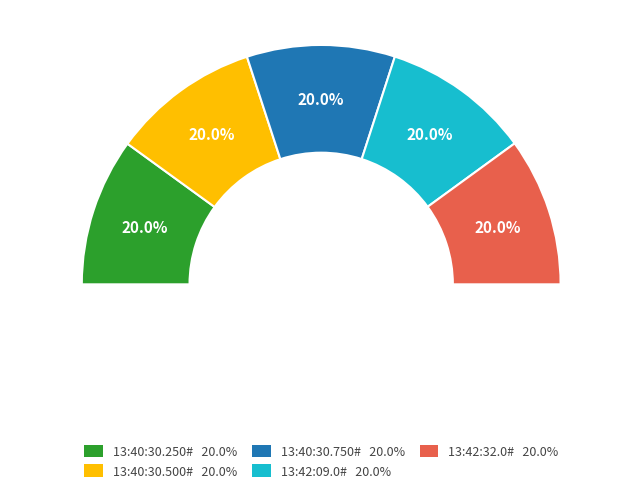

Is there any slice that represents more than half of the pie?

No